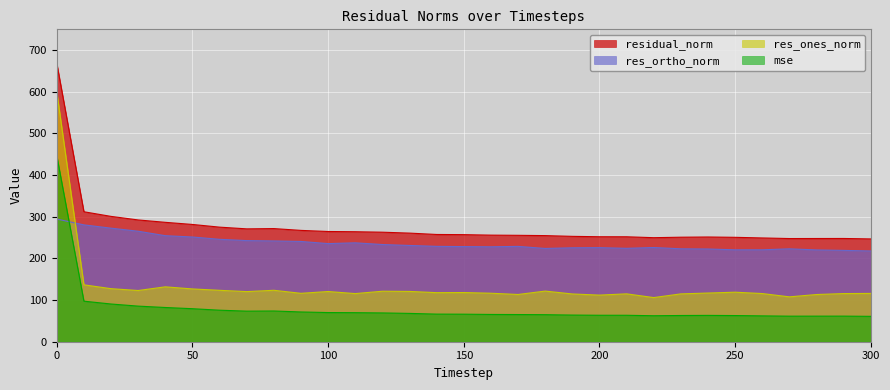

Rank the series by their maximum value, from highest to lowest.

residual_norm, res_ones_norm, mse, res_ortho_norm